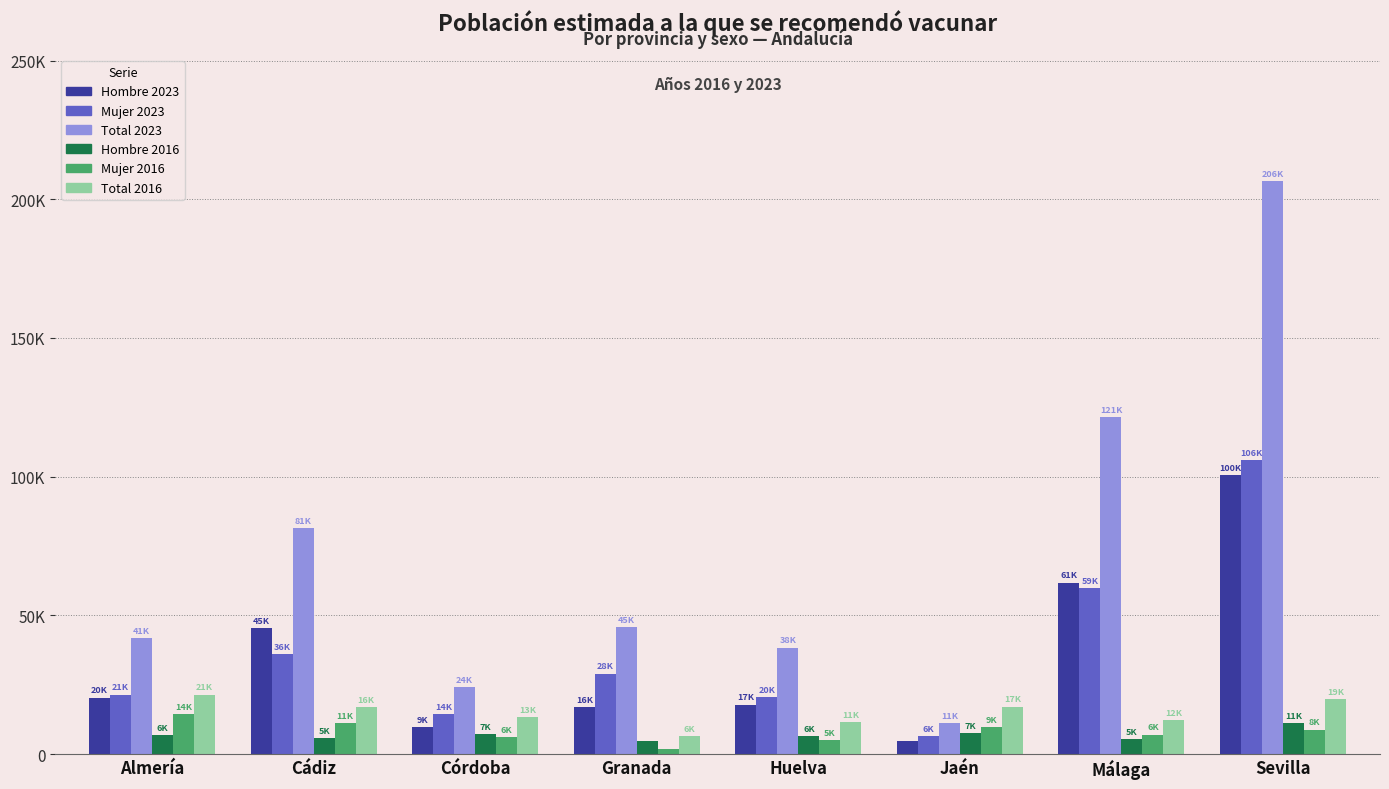

Does the chart contain any negative values?

No